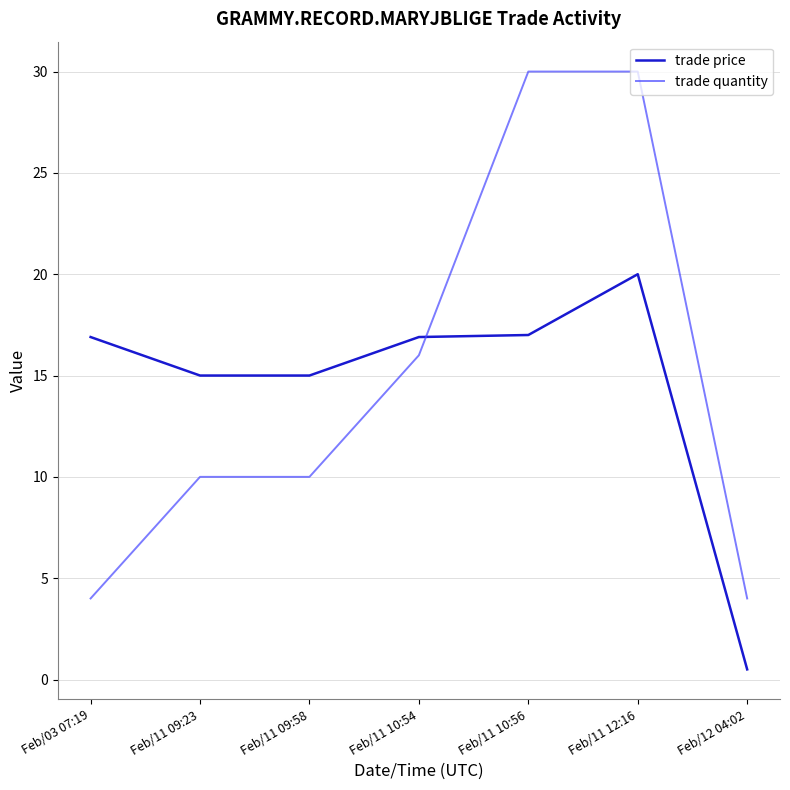

At which category is the sum across all series the highest?

Feb/11 12:16